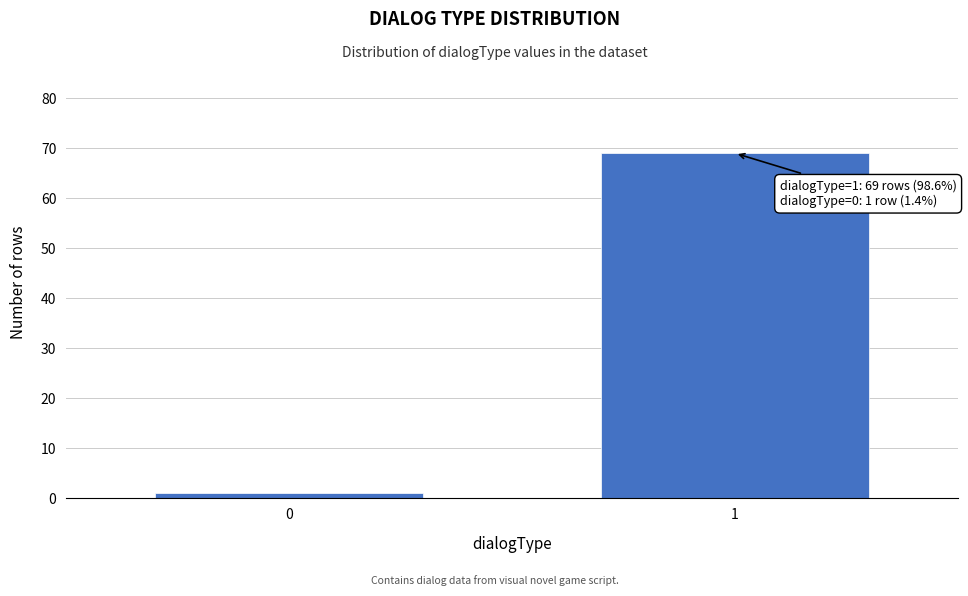

Reading left to right, list all the values displayed in this chart.

0=1	1=69